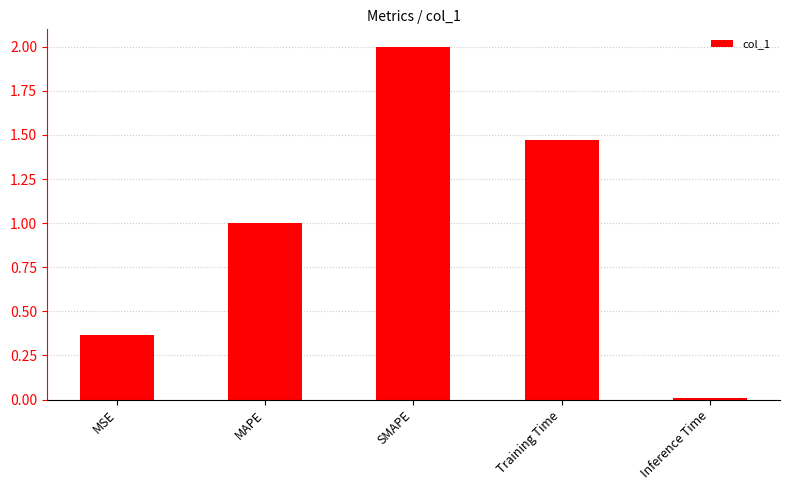

Rank the categories by value from lowest to highest.

Inference Time, MSE, MAPE, Training Time, SMAPE